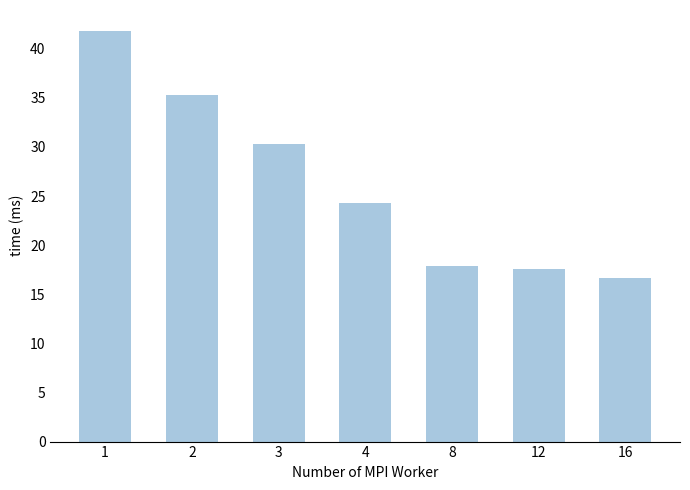

Reading left to right, list all the values displayed in this chart.

41.8	35.3	30.3	24.3	17.9	17.6	16.6